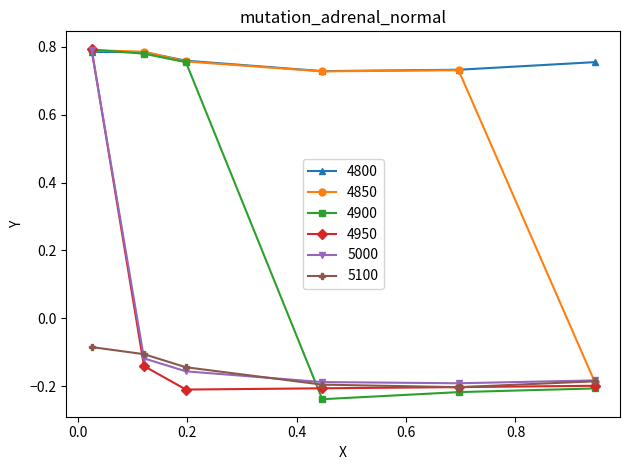

At how many categories does at least one series exceed 0?

6